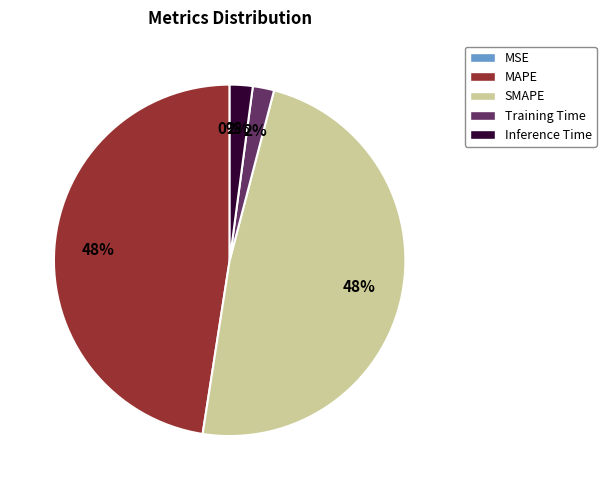

Does Inference Time account for over 50% of the chart?

No